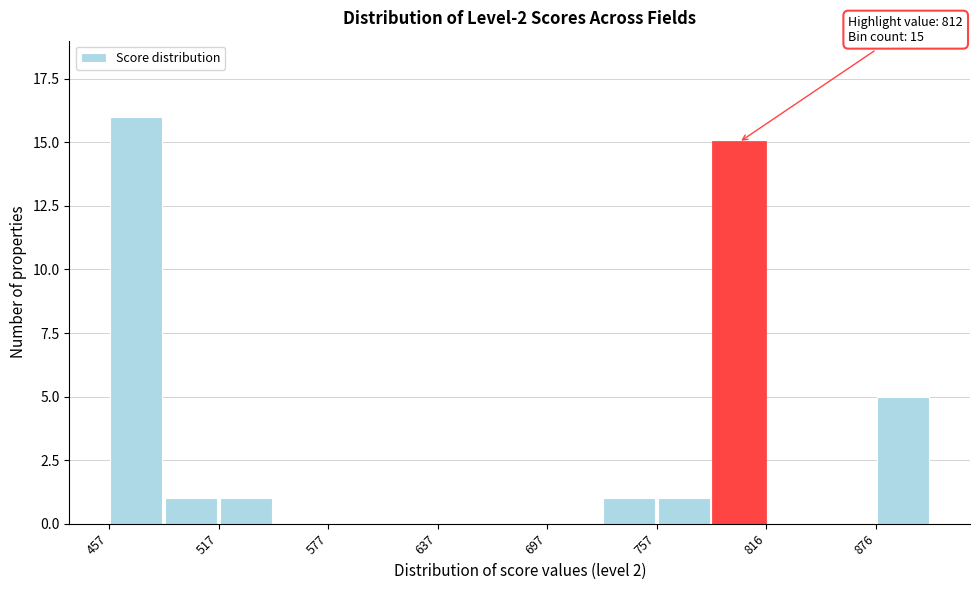

Read against the x-axis, roughly where is the centre of the tallest bar?

470